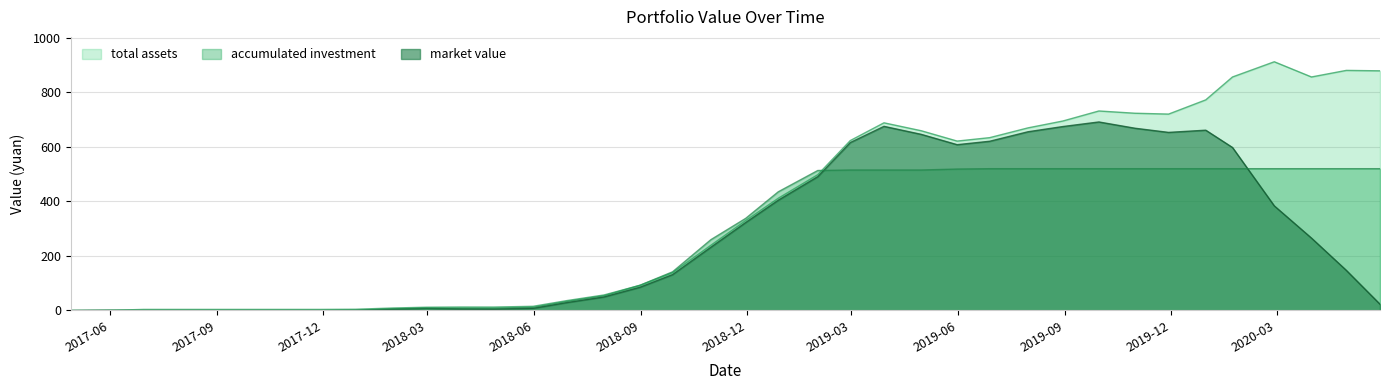

True or false: accumulated investment and market value intersect in this chart.

True